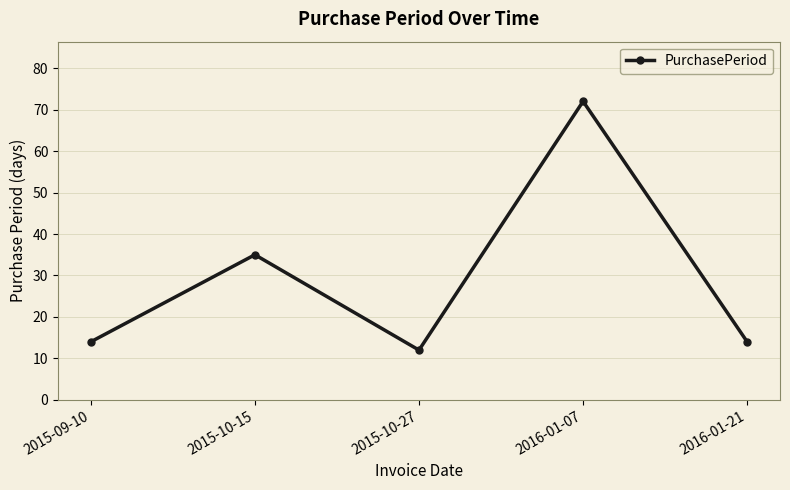

What is the label of the 5th point from the right?

2015-09-10